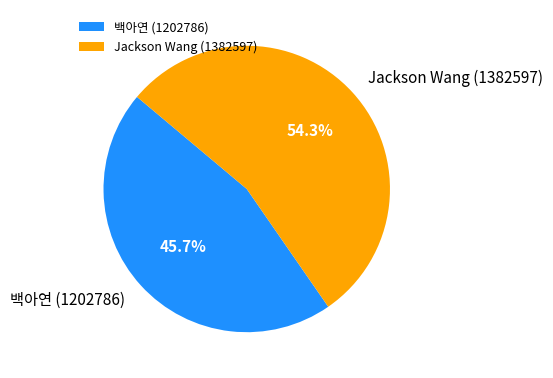

To the nearest percent, what percentage of the pie is 백아연 (1202786)?

46%